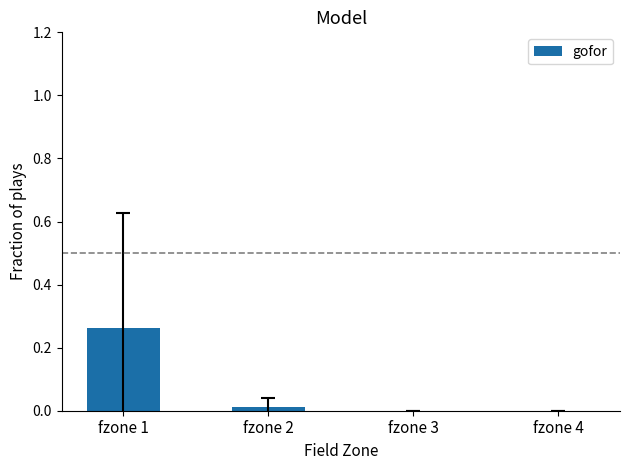

The value at fzone 4 is -0.1. True or false?

False